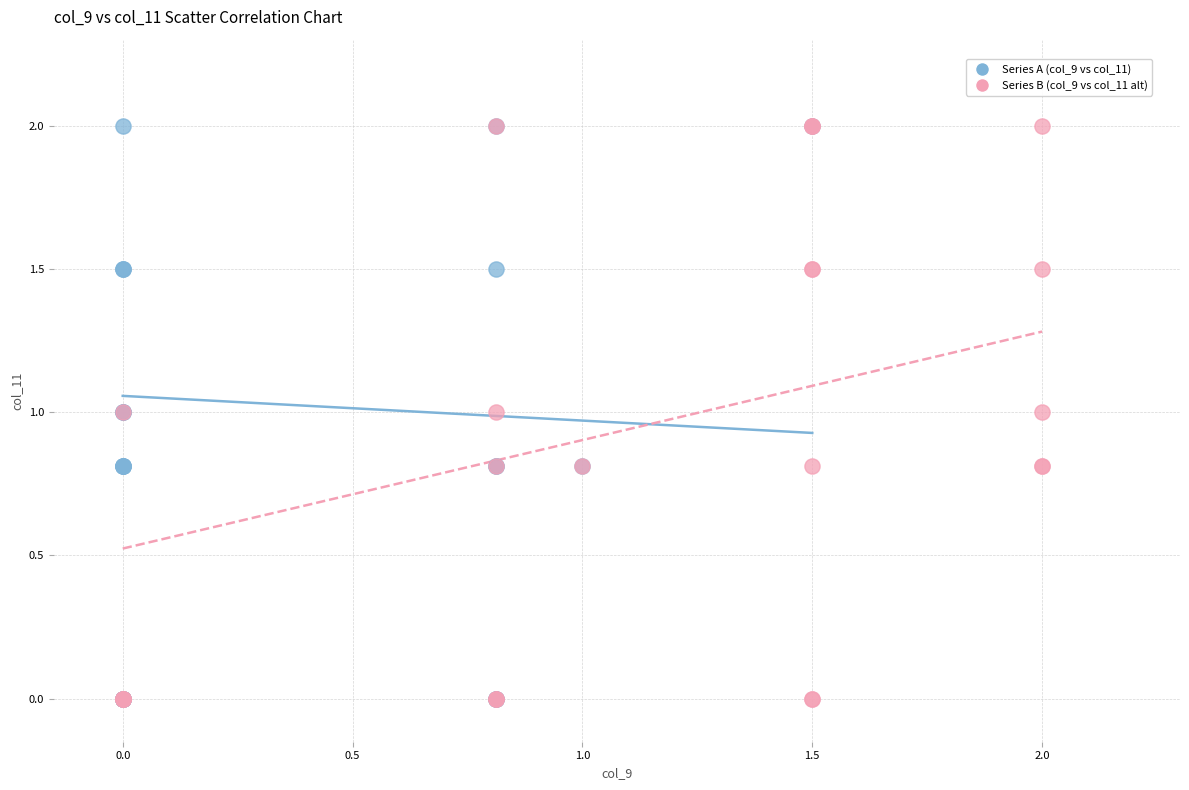

What are all the series names shown in the legend?

Series A (col_9 vs col_11), Series B (col_9 vs col_11 alt)